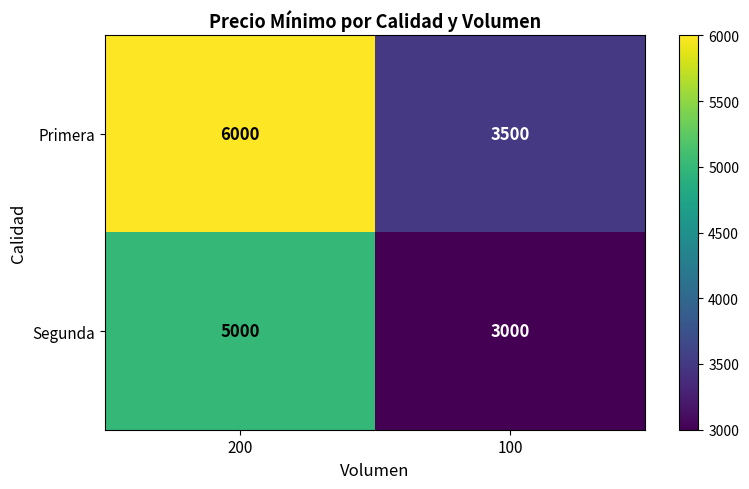

Reading right to left, list all the values displayed in this chart.

Primera: 100=3500	200=6000
Segunda: 100=3000	200=5000